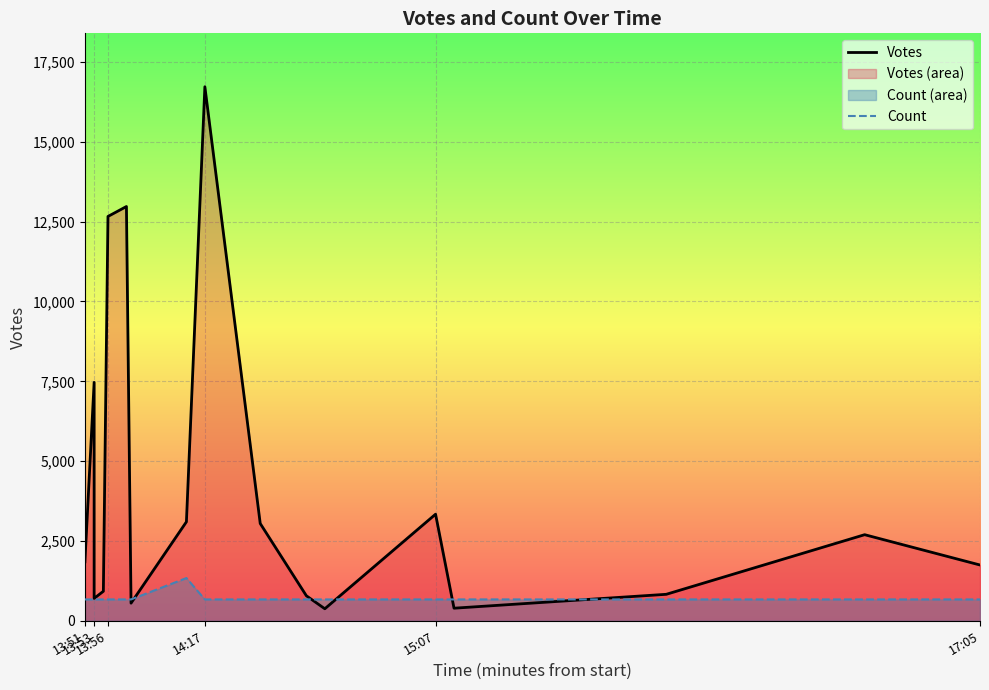

What is the difference between the maximum and second lowest values in the Votes series?

16331